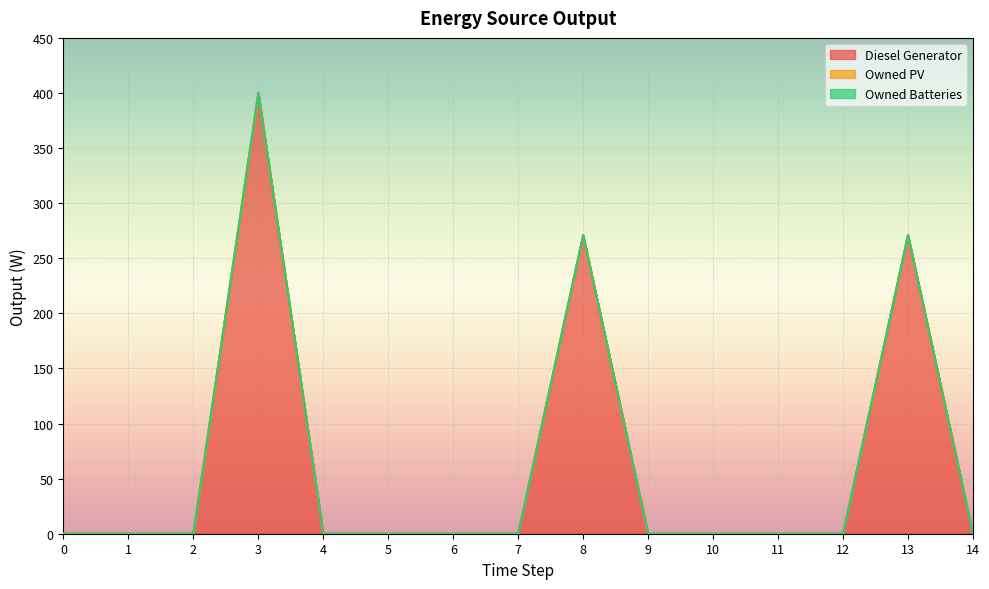

Reading left to right, what are all the values shown in this chart?

Diesel Generator: 0	0	0	400	0	0	0	0	271	0	0	0	0	271	0
Owned PV: 0	0	0	0	0	0	0	0	0	0	0	0	0	0	0
Owned Batteries: 0	0	0	0	0	0	0	0	0	0	0	0	0	0	0